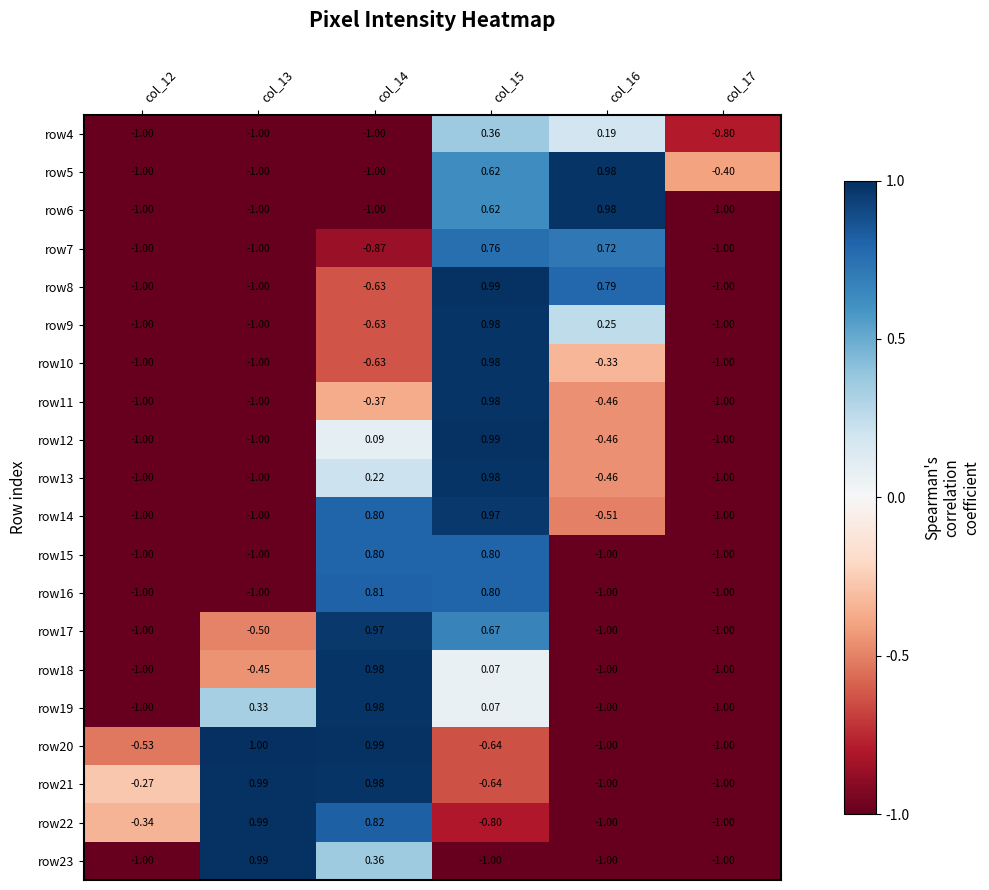

Is the value of row9 at col_14 greater than the value of row11 at col_17?

Yes